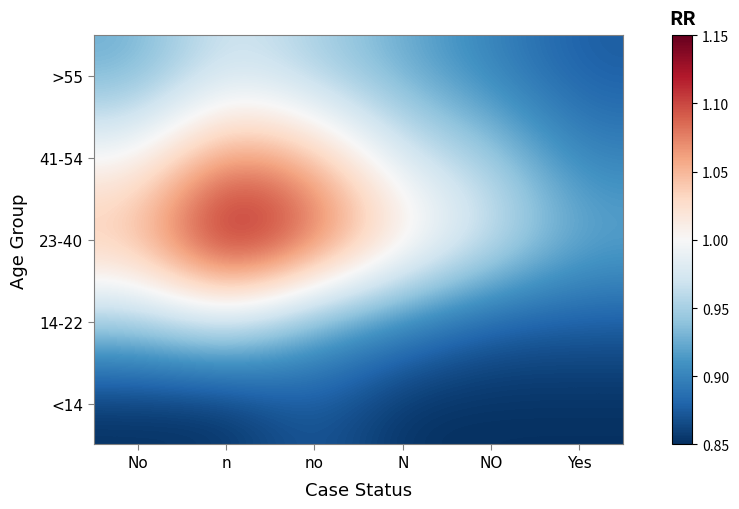

Reading left to right, what are all the values shown in this chart?

<14: No=0.8	n=0.8	no=0.9	N=0.8	NO=0.8	Yes=0.8
14-22: No=0.9	n=1.0	no=0.9	N=0.9	NO=0.9	Yes=0.9
23-40: No=1.0	n=1.1	no=1.1	N=1.0	NO=1.0	Yes=0.9
41-54: No=1.0	n=1.1	no=1.0	N=1.0	NO=0.9	Yes=0.9
>55: No=0.9	n=1.0	no=0.9	N=0.9	NO=0.9	Yes=0.9